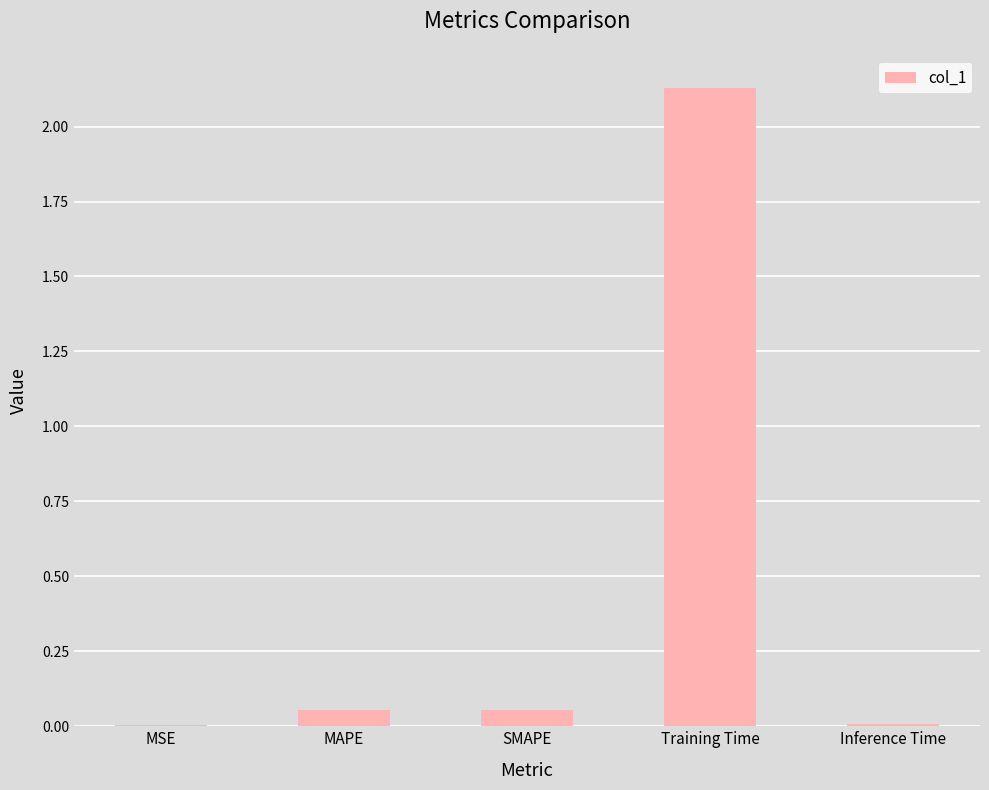

What is the sum of the values at Training Time and MAPE?

2.2